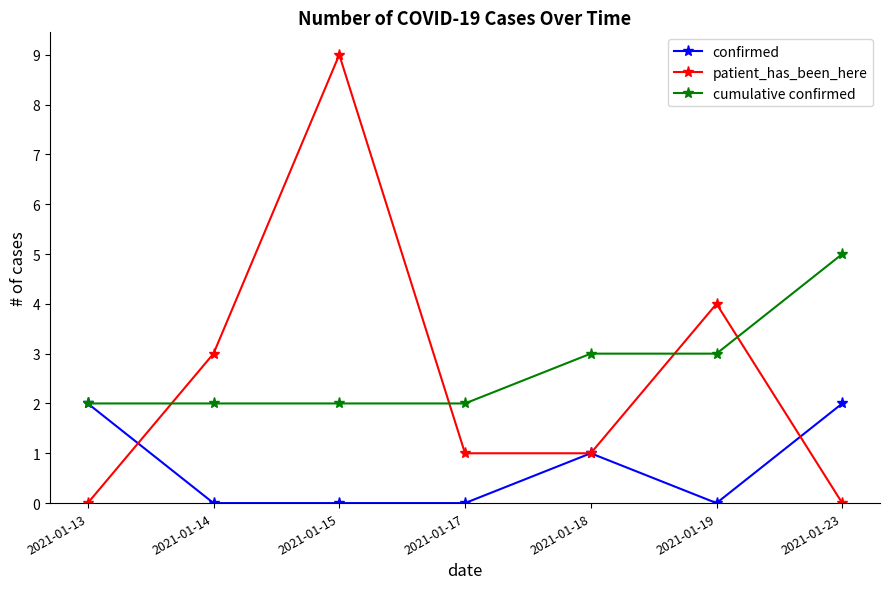

Which series has the largest range (max minus min)?

patient_has_been_here